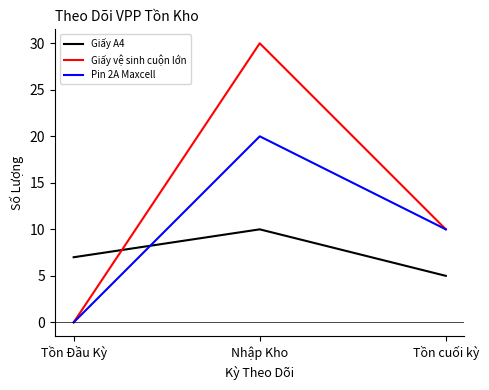

Is the value of Giấy A4 at Tồn cuối kỳ greater than the value of Pin 2A Maxcell at Tồn Đầu Kỳ?

Yes